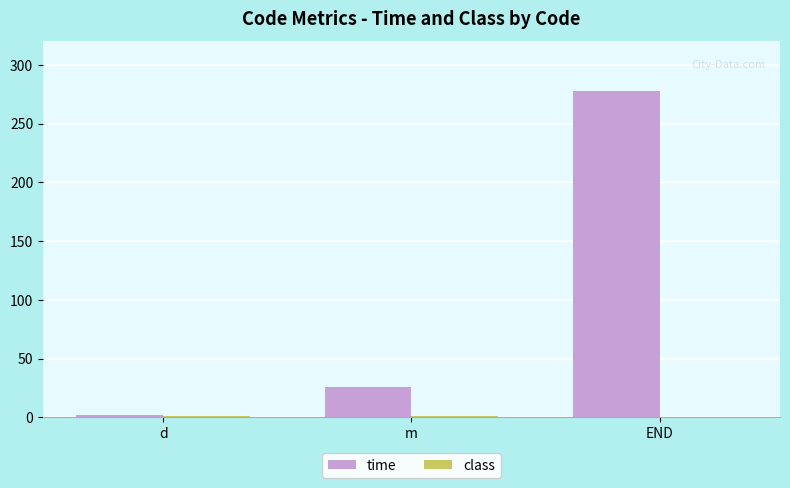

Are the bars grouped side by side (vs. stacked)?

Yes